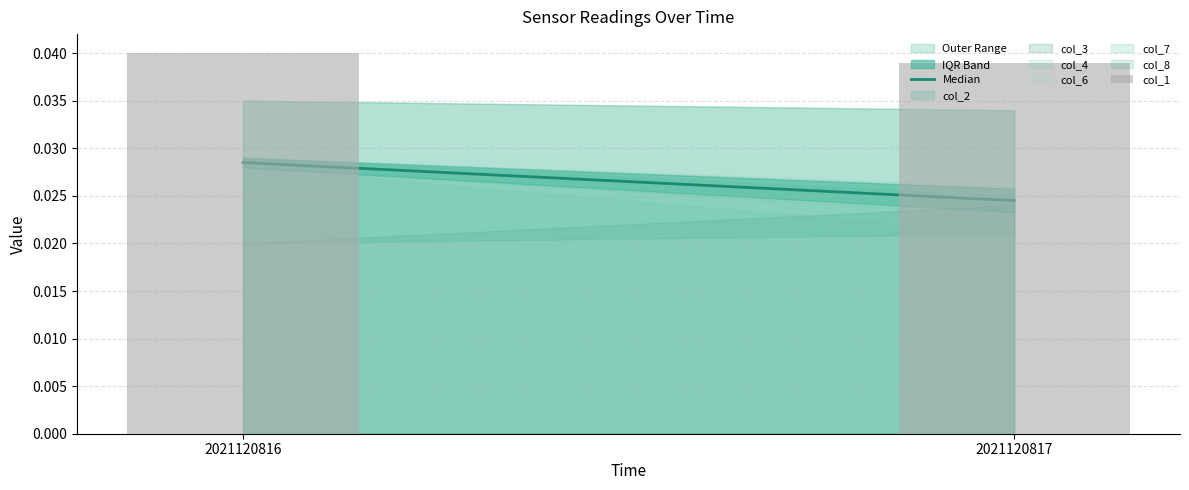

Rank the categories by value from highest to lowest.

2021120816, 2021120817